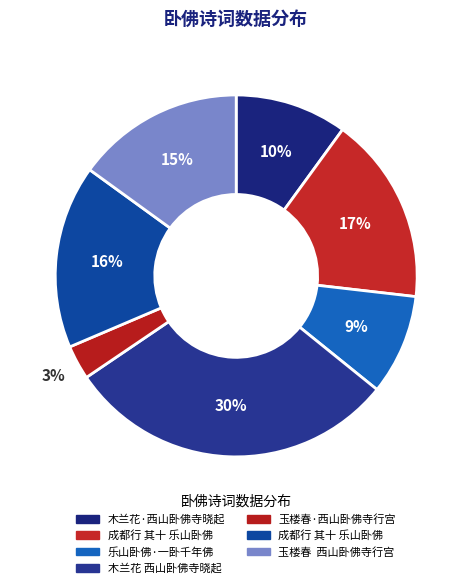

How many segments does this pie chart have?

7